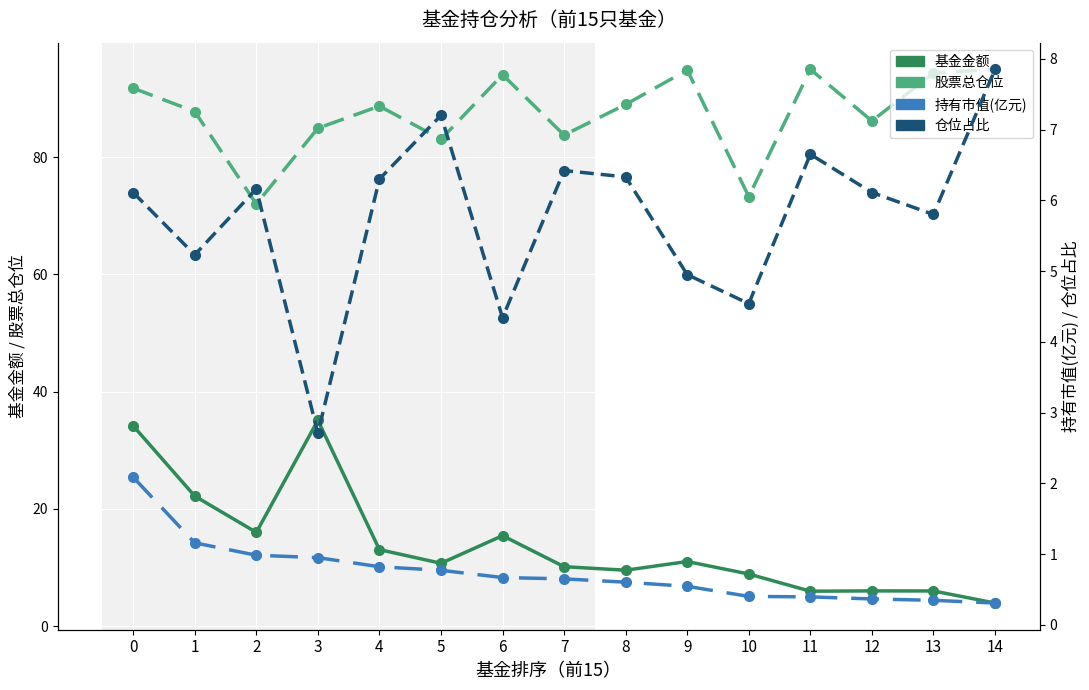

What is the sum of the 仓位占比 values at 6 and 14?

12.2